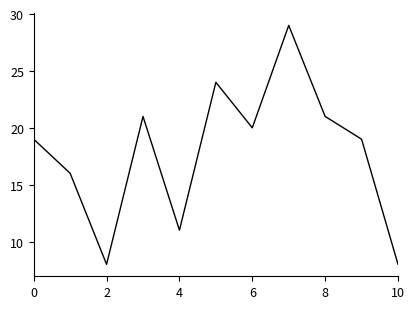

What is the difference between the maximum and minimum values?

21